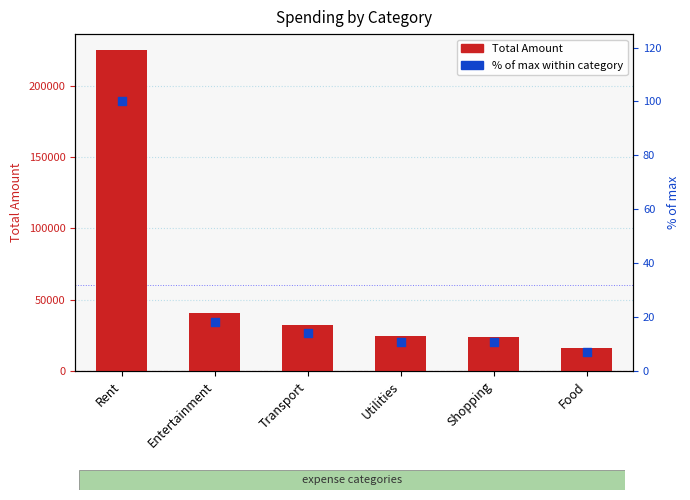

What are all the series names shown in the legend?

Total Amount, % of max within category